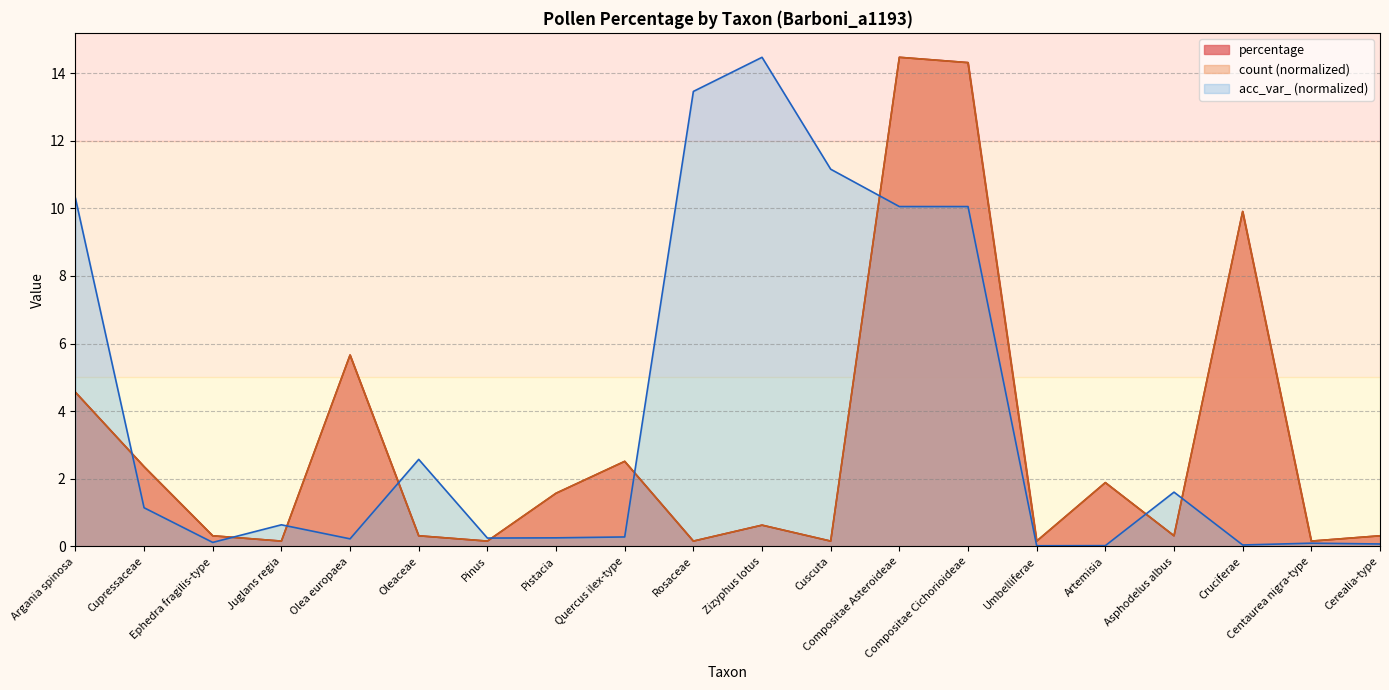

Reading left to right, transcribe all the data shown in this chart.

percentage: 4.6	2.4	0.3	0.2	5.7	0.3	0.2	1.6	2.5	0.2	0.6	0.2	14.5	14.3	0.2	1.9	0.3	9.9	0.2	0.3
count: 4.6	2.4	0.3	0.2	5.7	0.3	0.2	1.6	2.5	0.2	0.6	0.2	14.5	14.3	0.2	1.9	0.3	9.9	0.2	0.3
acc_var_: 10.3	1.1	0.1	0.6	0.2	2.6	0.2	0.3	0.3	13.5	14.5	11.2	10.1	10.1	0.0	0.0	1.6	0.0	0.1	0.1